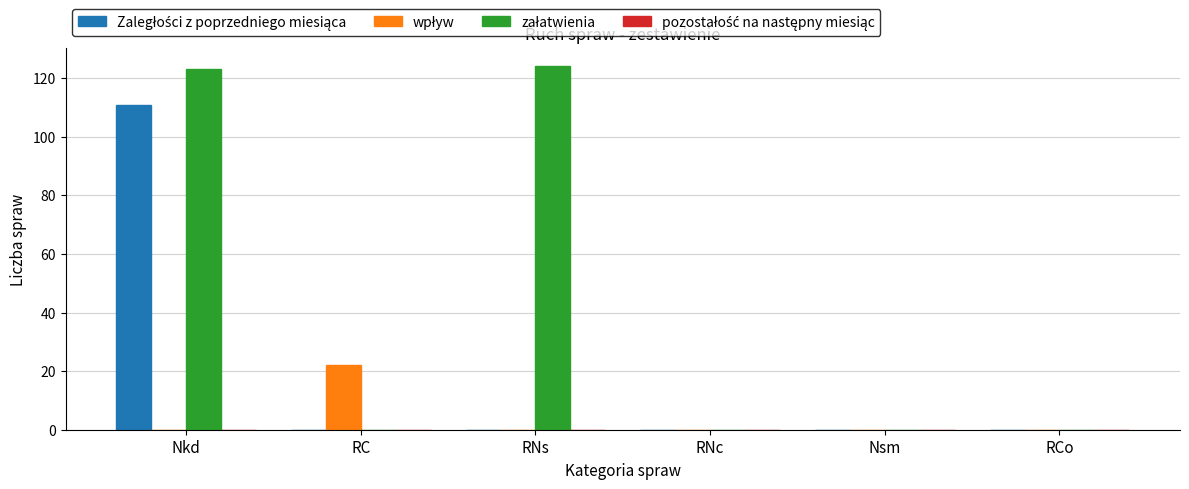

At which category is the sum across all series the highest?

Nkd